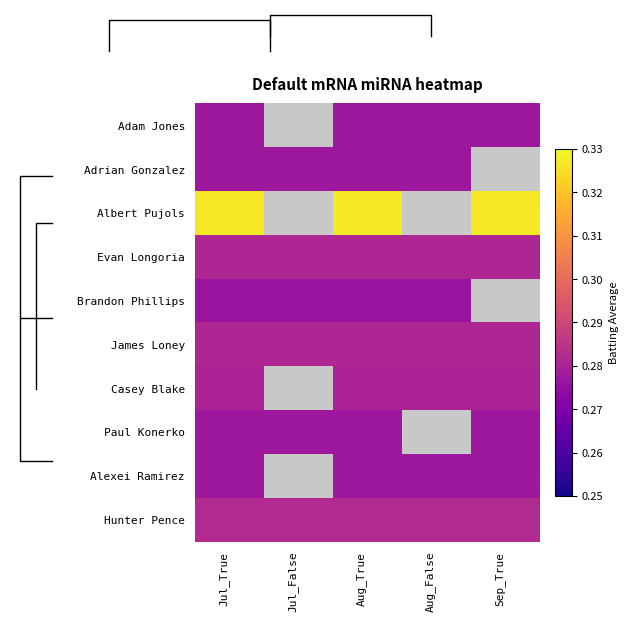

Which series has the largest total across all categories?

Hunter Pence